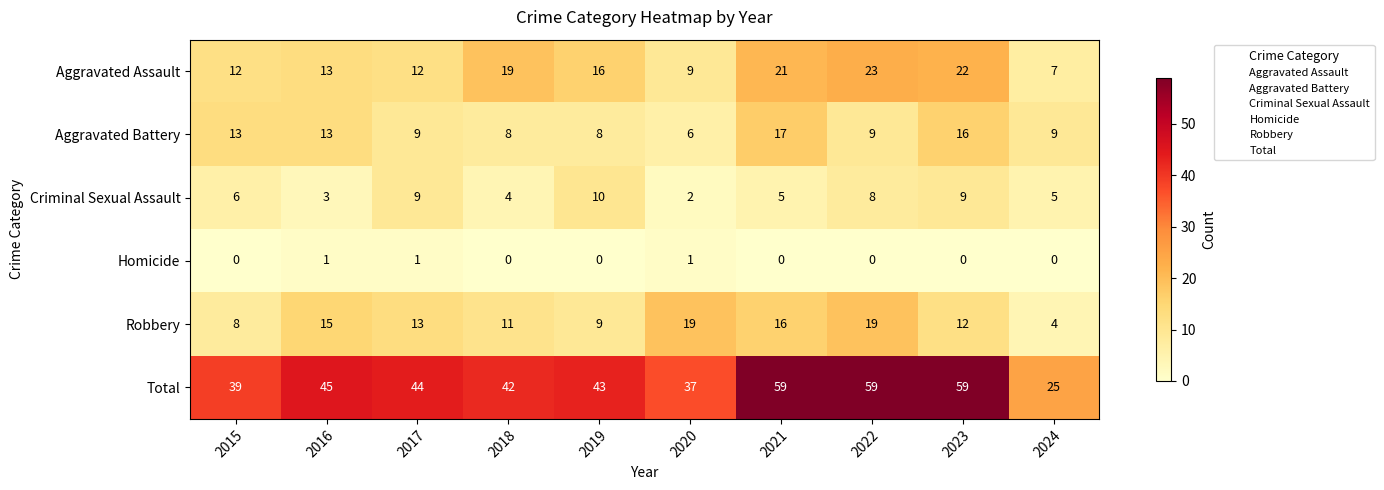

Which series has the largest total across all categories?

Total